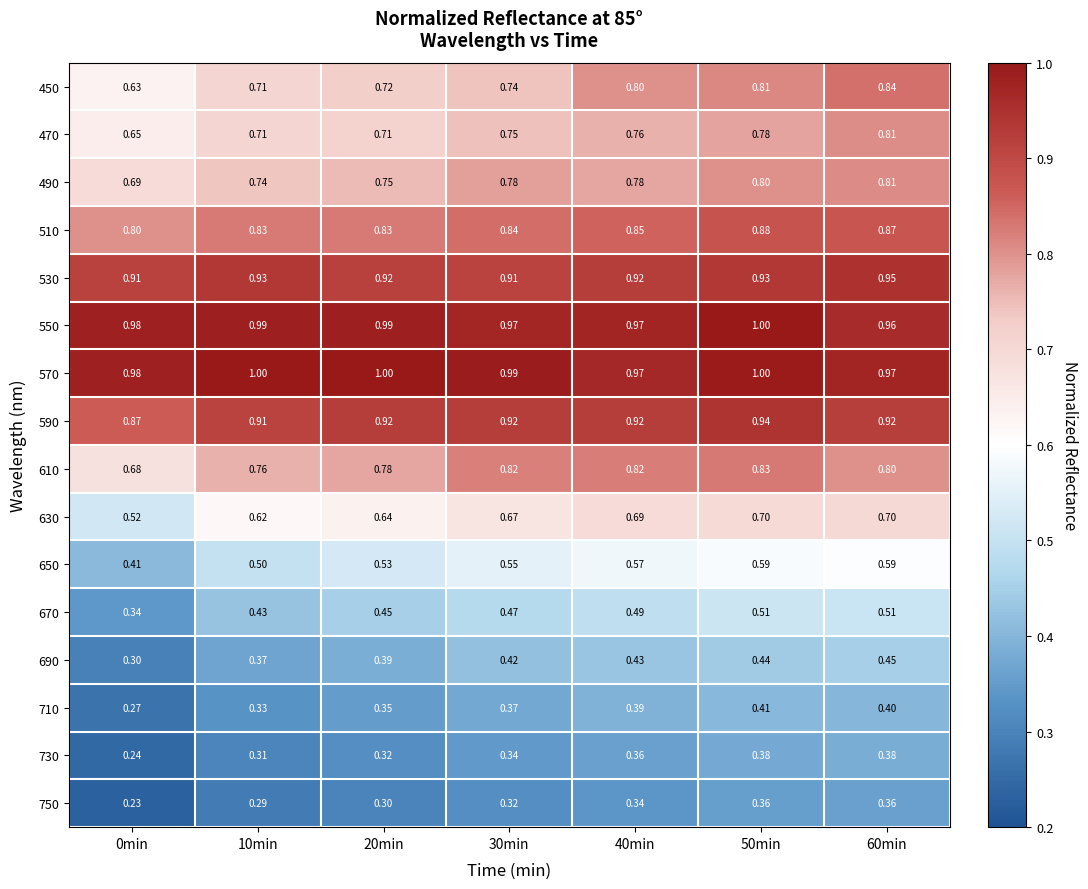

Is the value of 450 at 20min greater than the value of 710 at 10min?

Yes